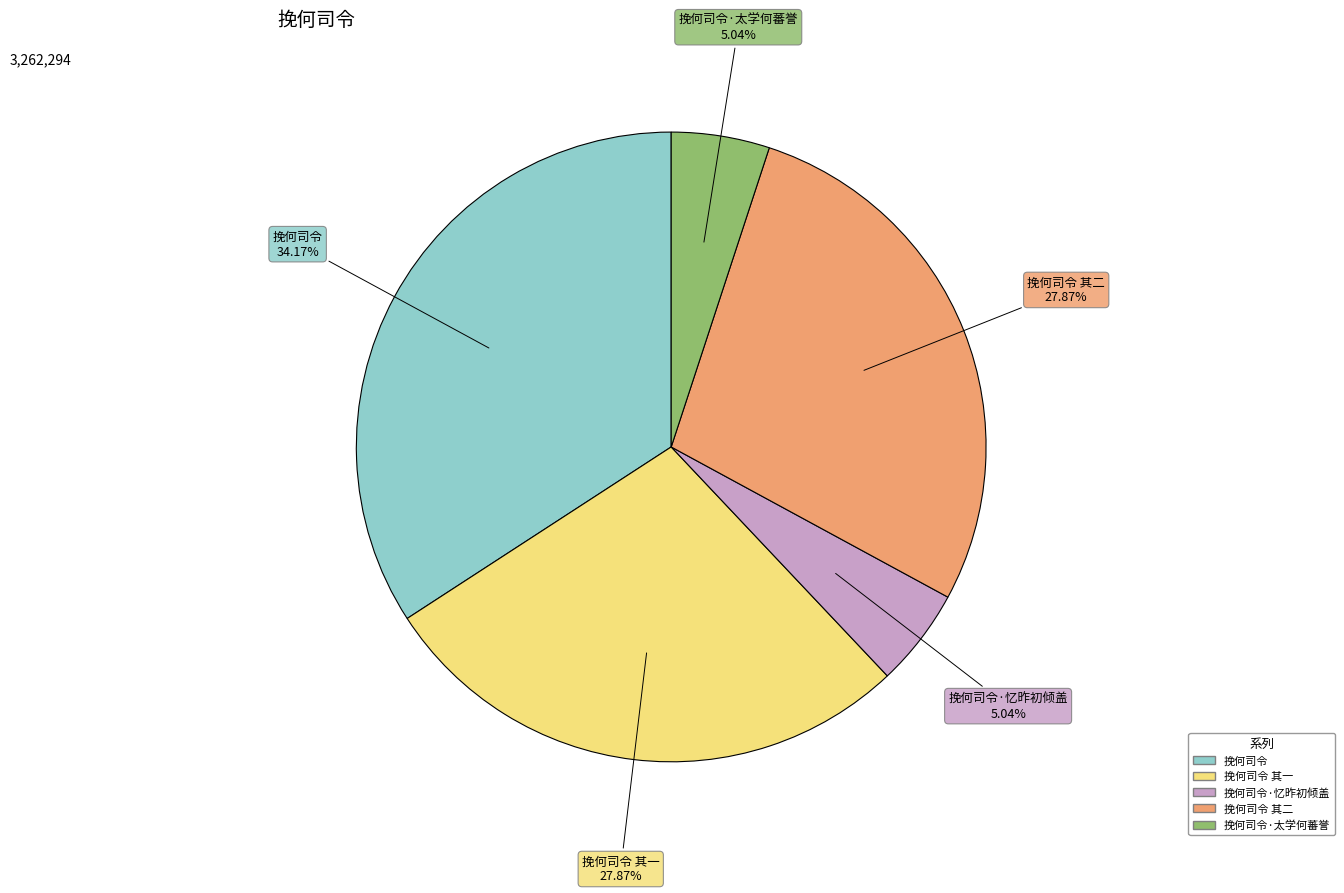

Is there any slice that represents more than half of the pie?

No